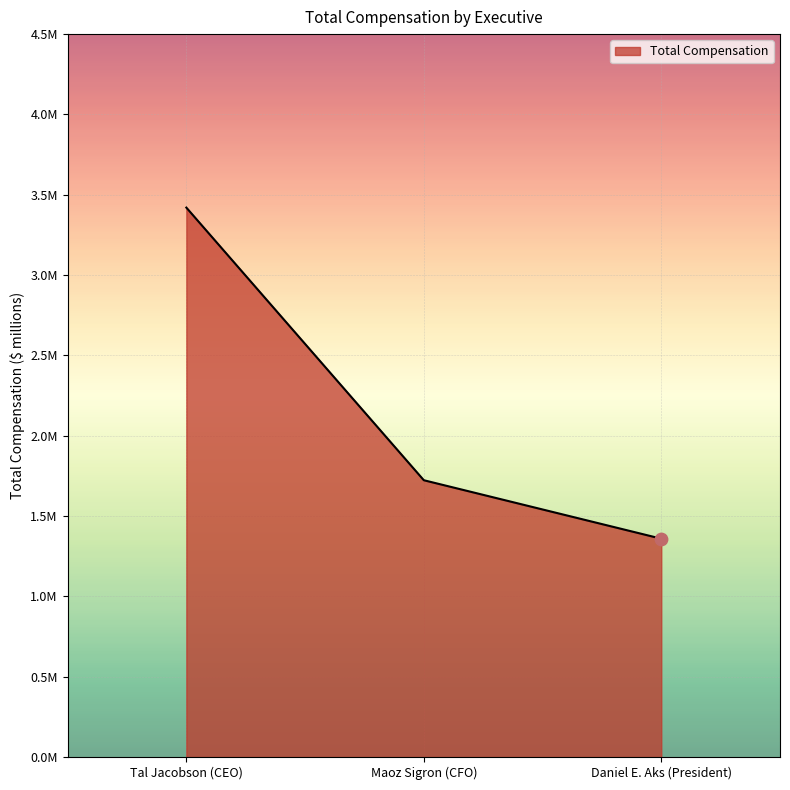

What is the change in value from Maoz Sigron (CFO) to Daniel E. Aks (President)?

-0.4